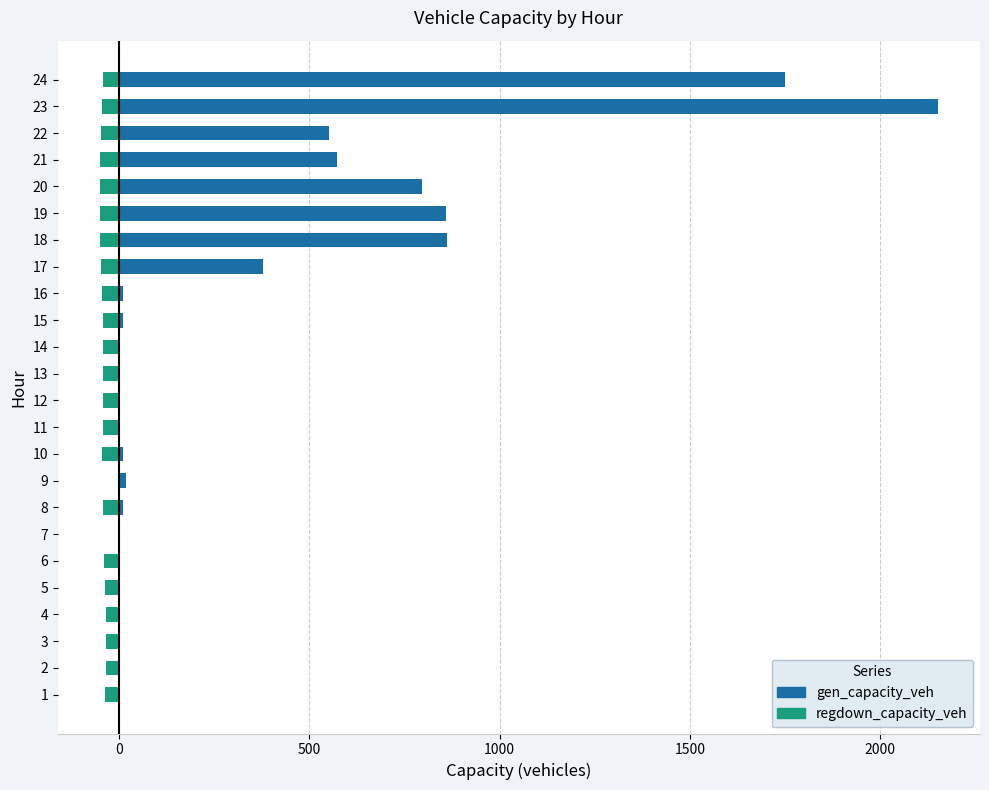

What is the average value of the gen_capacity_veh series?

332.6